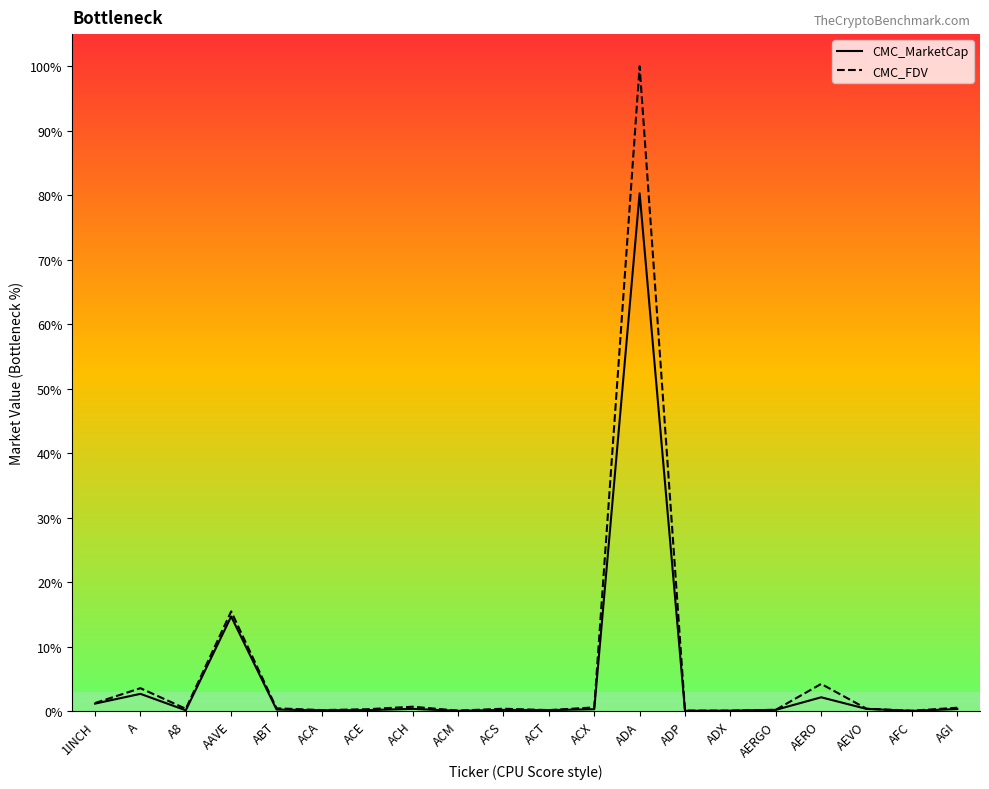

What are all the series names shown in the legend?

CMC_MarketCap, CMC_FDV